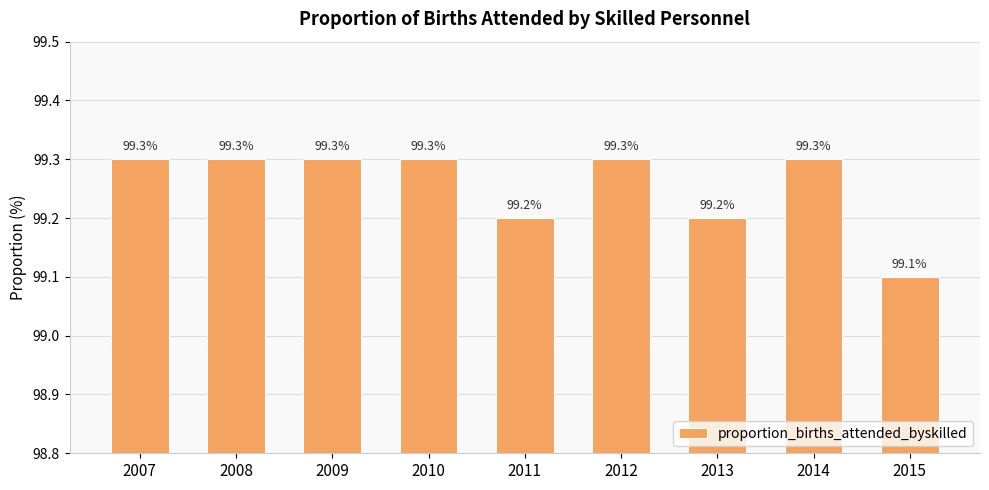

What is the sum of all values?

893.3